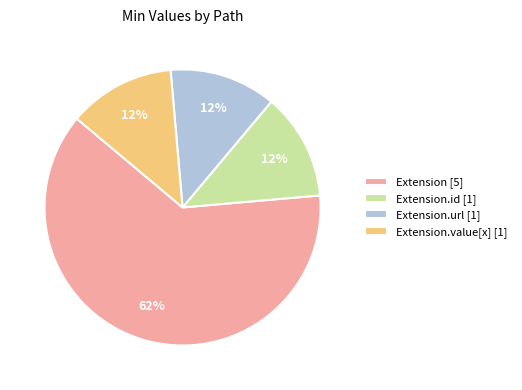

What is the largest slice in the pie chart?

Extension [5]